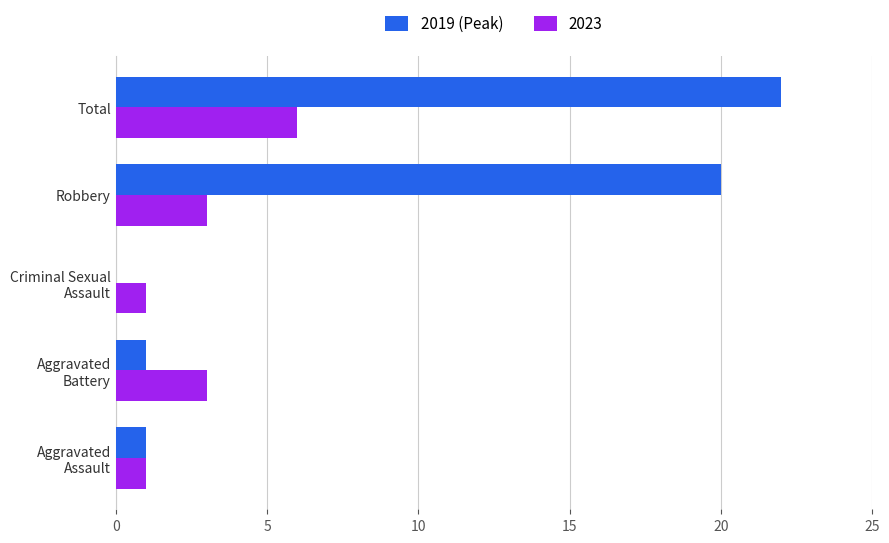

The 2019 (Peak) series shows 20 at Robbery. True or false?

True